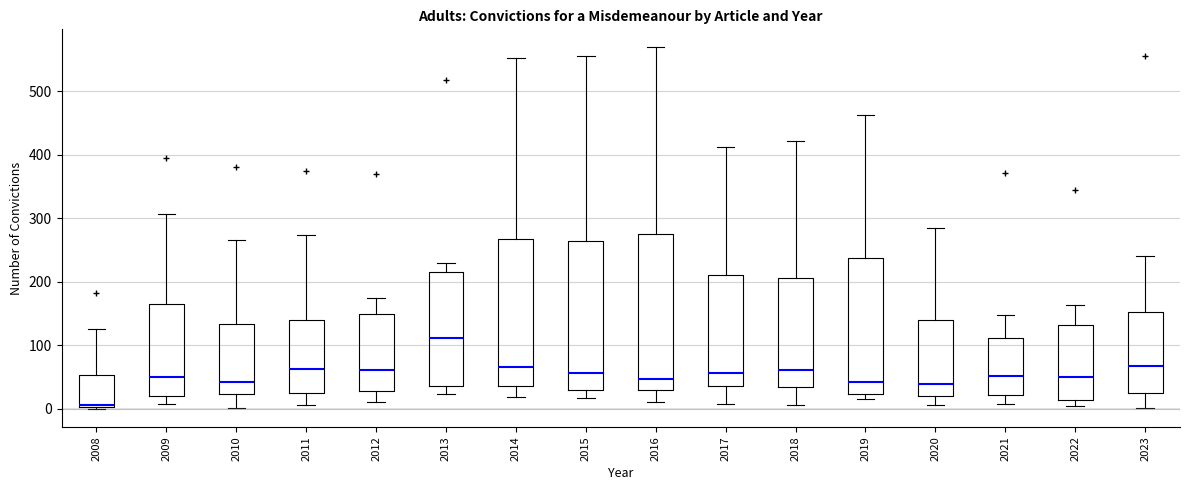

Reading left to right, transcribe this box plot: for each box, give where its median line is, the range the box spans, and where its two whiskers end, as read against the y-axis. The values are not printed on the chart, so give them approximately, as read against the axis.

2008: median 10 (drawn on the box's lower edge), box 0 to 50, whiskers 0 to 130
2009: median 50, box 20 to 170, whiskers 10 to 310
2010: median 40, box 20 to 130, whiskers 0 to 270
2011: median 60, box 30 to 140, whiskers 10 to 270
2012: median 60, box 30 to 150, whiskers 10 to 170
2013: median 110, box 40 to 210, whiskers 20 to 230
2014: median 70, box 40 to 270, whiskers 20 to 550
2015: median 60, box 30 to 260, whiskers 20 to 560
2016: median 50, box 30 to 280, whiskers 10 to 570
2017: median 60, box 40 to 210, whiskers 10 to 410
2018: median 60, box 30 to 210, whiskers 10 to 420
2019: median 40, box 20 to 240, whiskers 20 (just below the box's lower edge) to 460
2020: median 40, box 20 to 140, whiskers 10 to 280
2021: median 50, box 20 to 110, whiskers 10 to 150
2022: median 50, box 10 to 130, whiskers 0 to 160
2023: median 70, box 20 to 150, whiskers 0 to 240